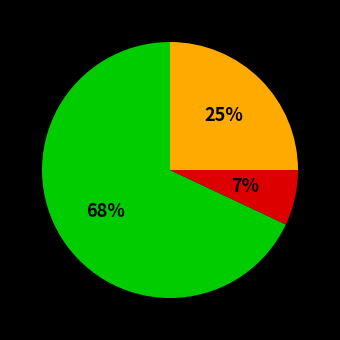

Is there any slice that represents more than half of the pie?

Yes